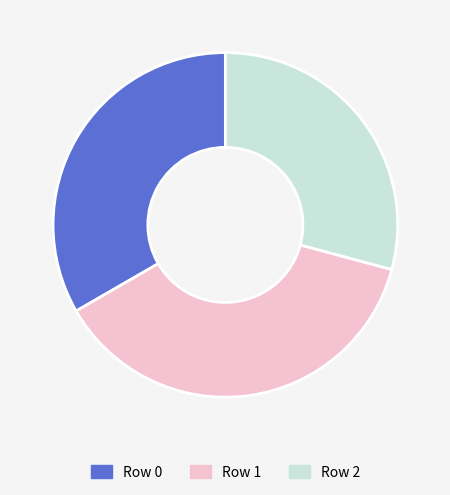

Combined, do Row 2 and Row 0 account for over 50%?

Yes